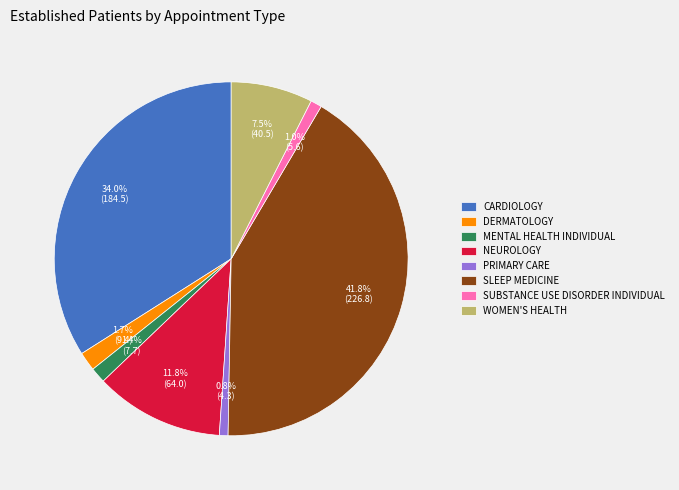

Does CARDIOLOGY represent more than half of the total?

No